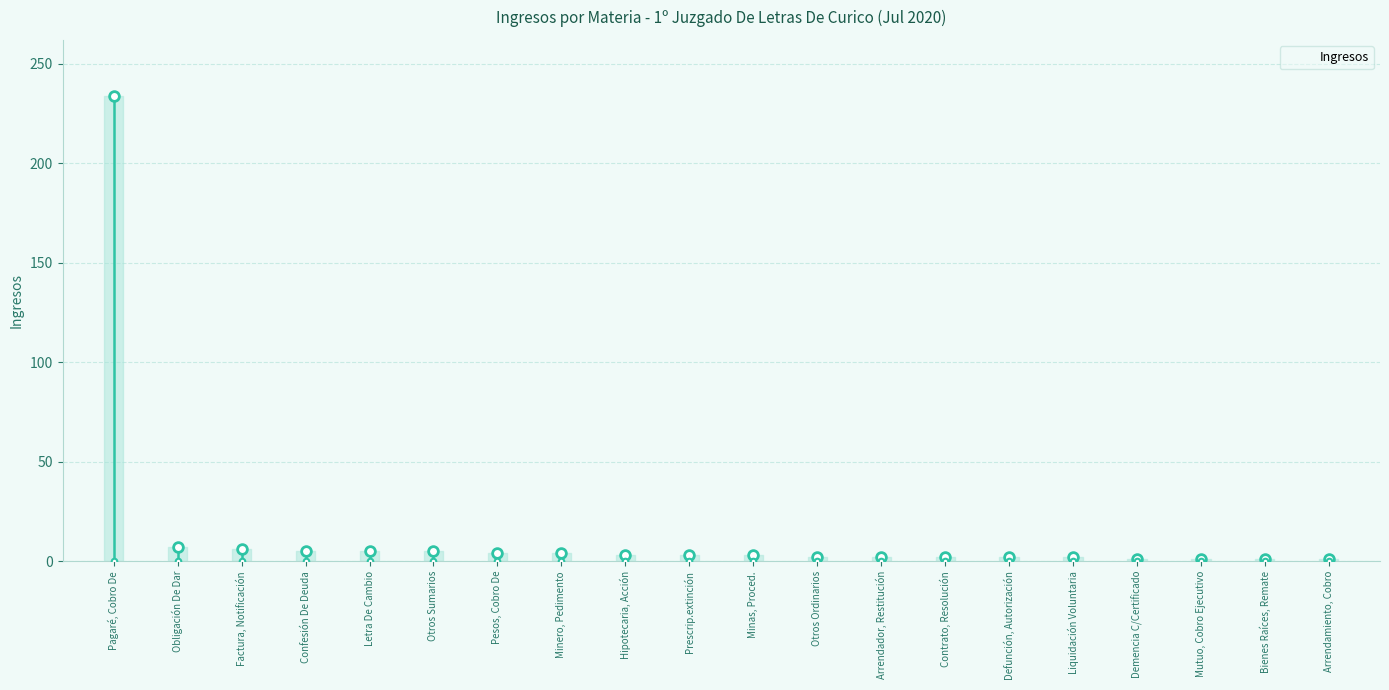

Reading left to right, list all the values displayed in this chart.

Pagaré, Cobro De=234	Obligación De Dar=7	Factura, Notificación=6	Confesión De Deuda=5	Letra De Cambio=5	Otros Sumarios=5	Pesos, Cobro De=4	Minero, Pedimento=4	Hipotecaria, Acción=3	Prescrip.extinción=3	Minas, Proced.=3	Otros Ordinarios=2	Arrendador, Restitución=2	Contrato, Resolución=2	Defunción, Autorización=2	Liquidación Voluntaria=2	Demencia C/Certificado=1	Mutuo, Cobro Ejecutivo=1	Bienes Raíces, Remate=1	Arrendamiento, Cobro=1